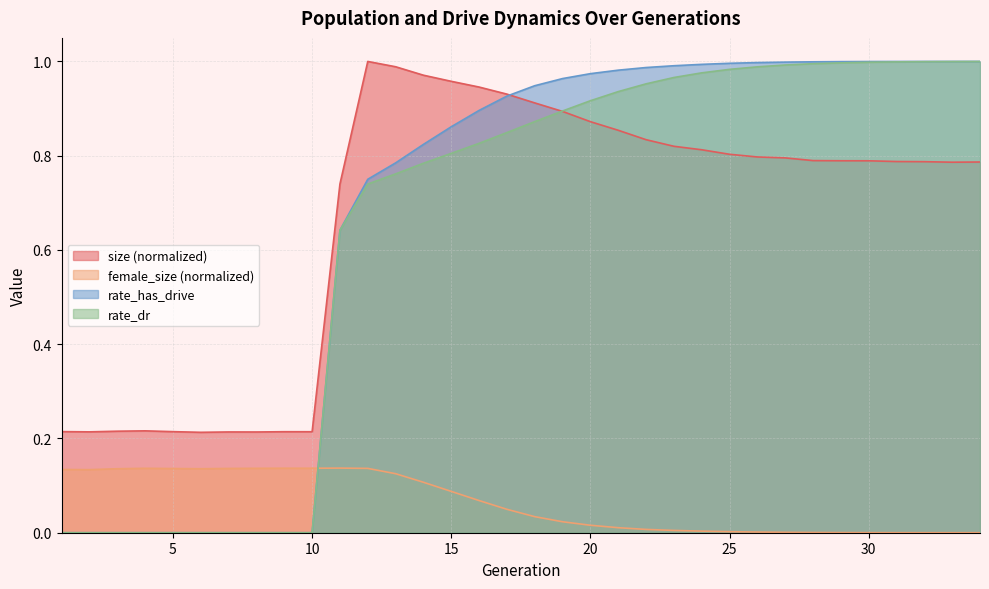

Is it true that rate_dr equals 0.8 at 15?

True